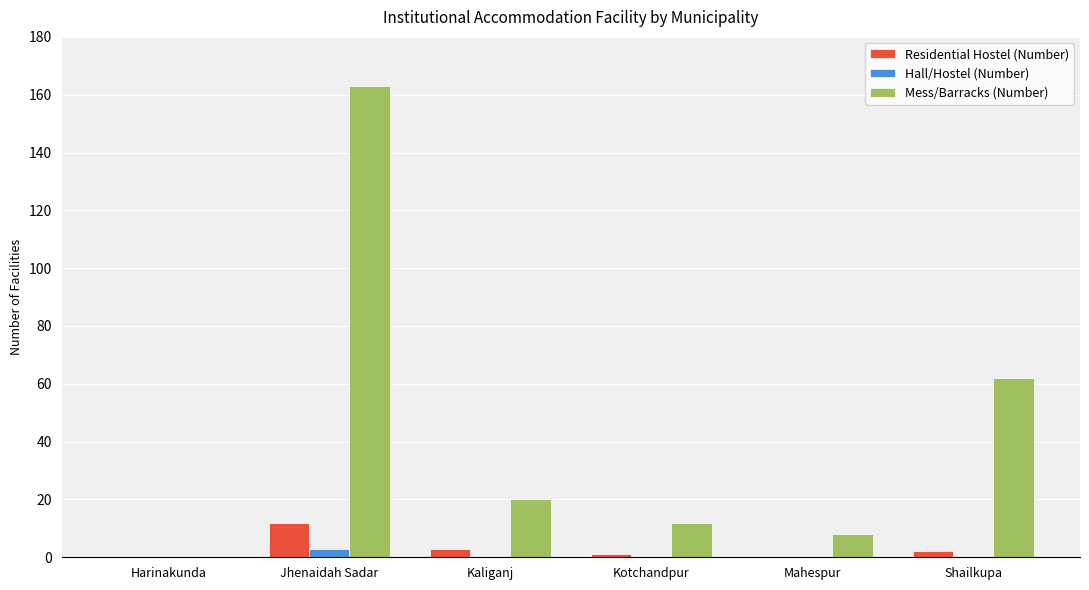

What is the sum of the Mess/Barracks (Number) values at Harinakunda and Jhenaidah Sadar?

163